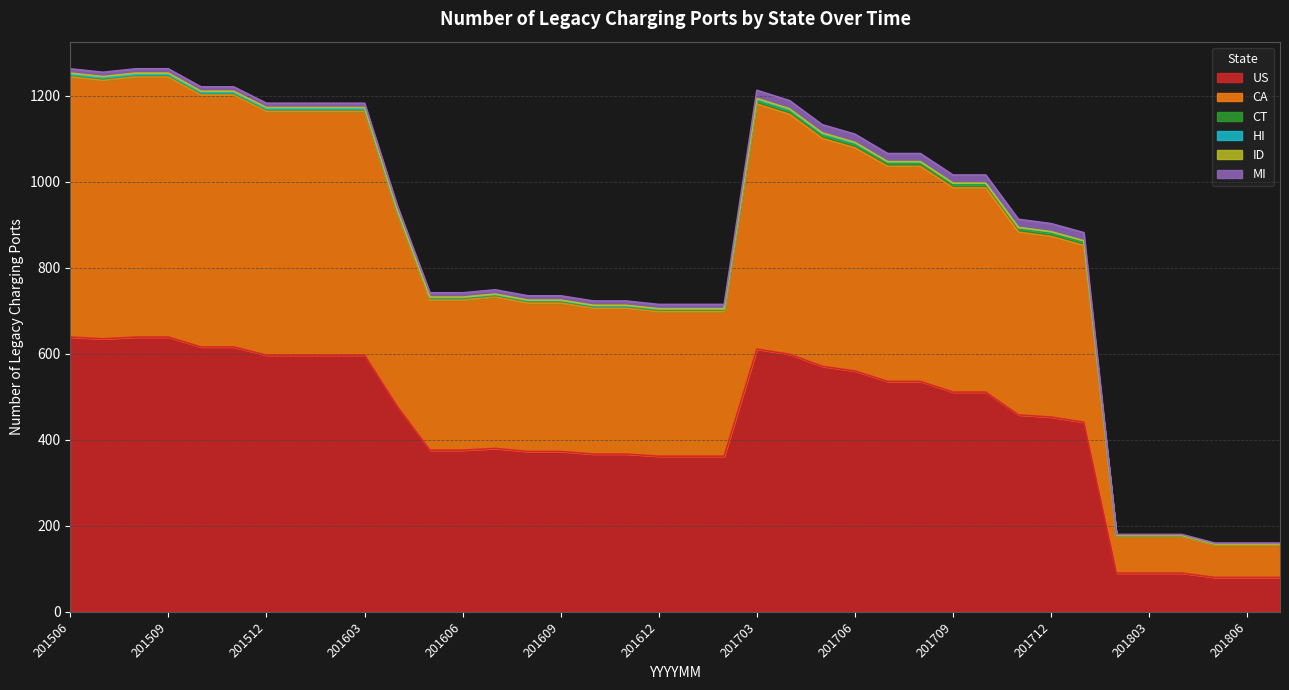

How many lines are shown in the chart?

6